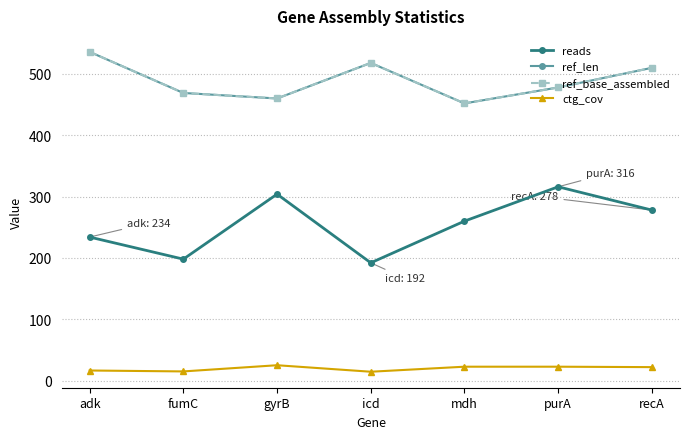

True or false: ref_base_assembled and ctg_cov intersect in this chart.

False